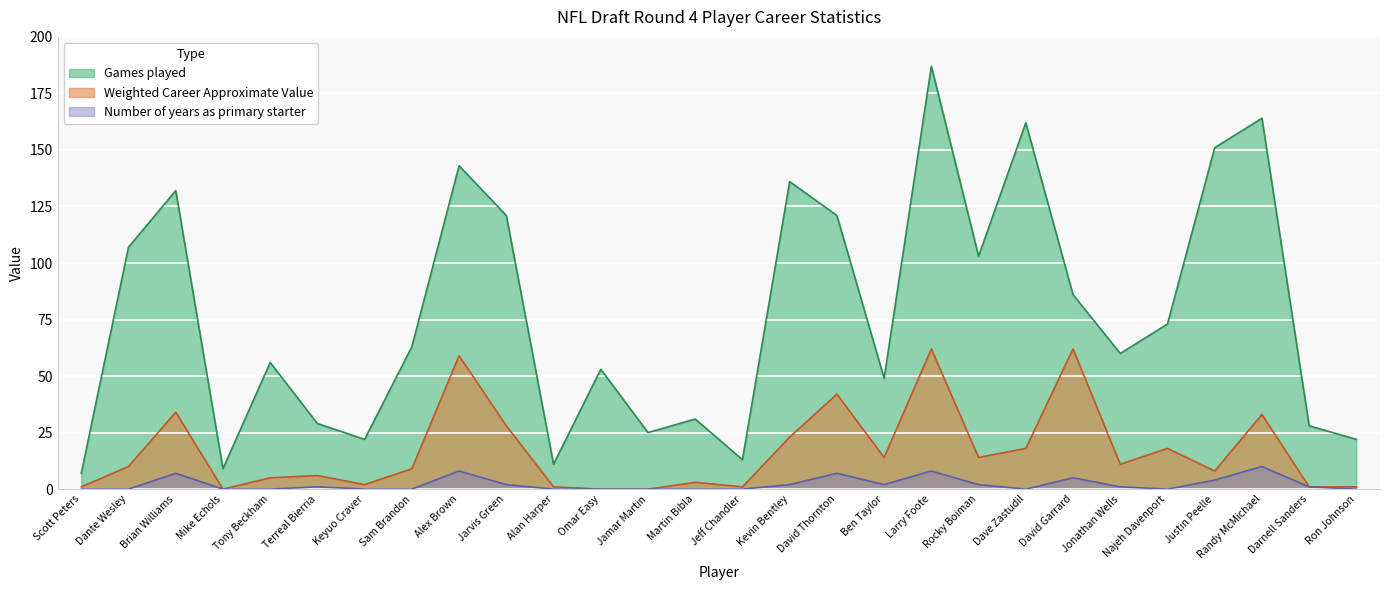

How many lines are shown in the chart?

3